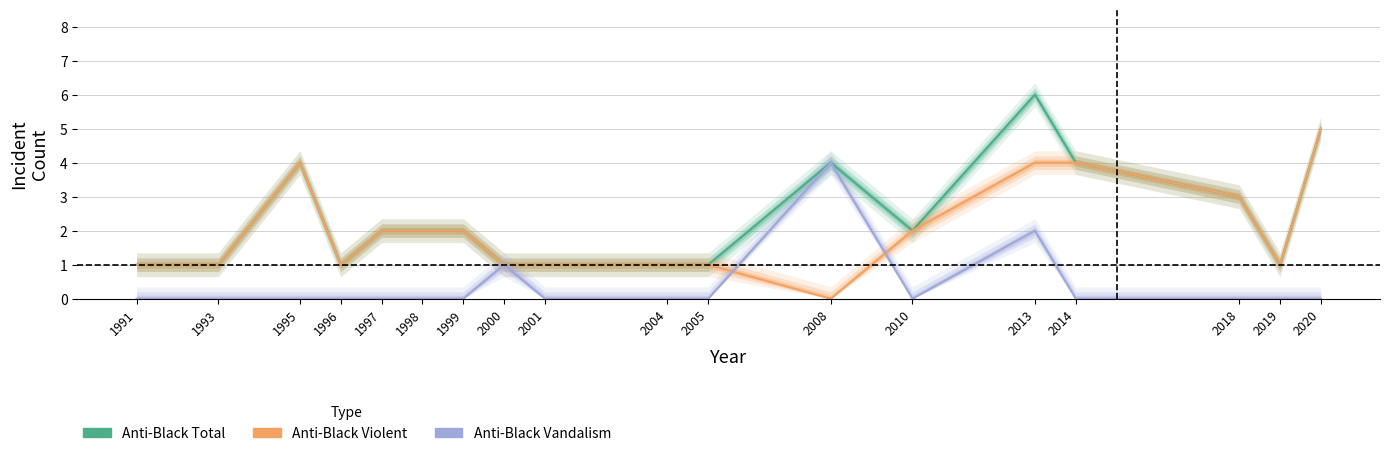

What is the sum of all Anti-Black Vandalism values?

7